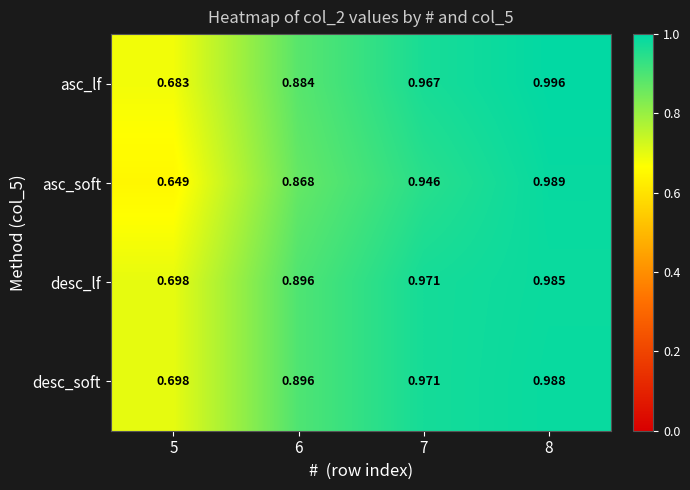

Rank the series at 8 from lowest to highest value.

desc_lf, desc_soft, asc_soft, asc_lf